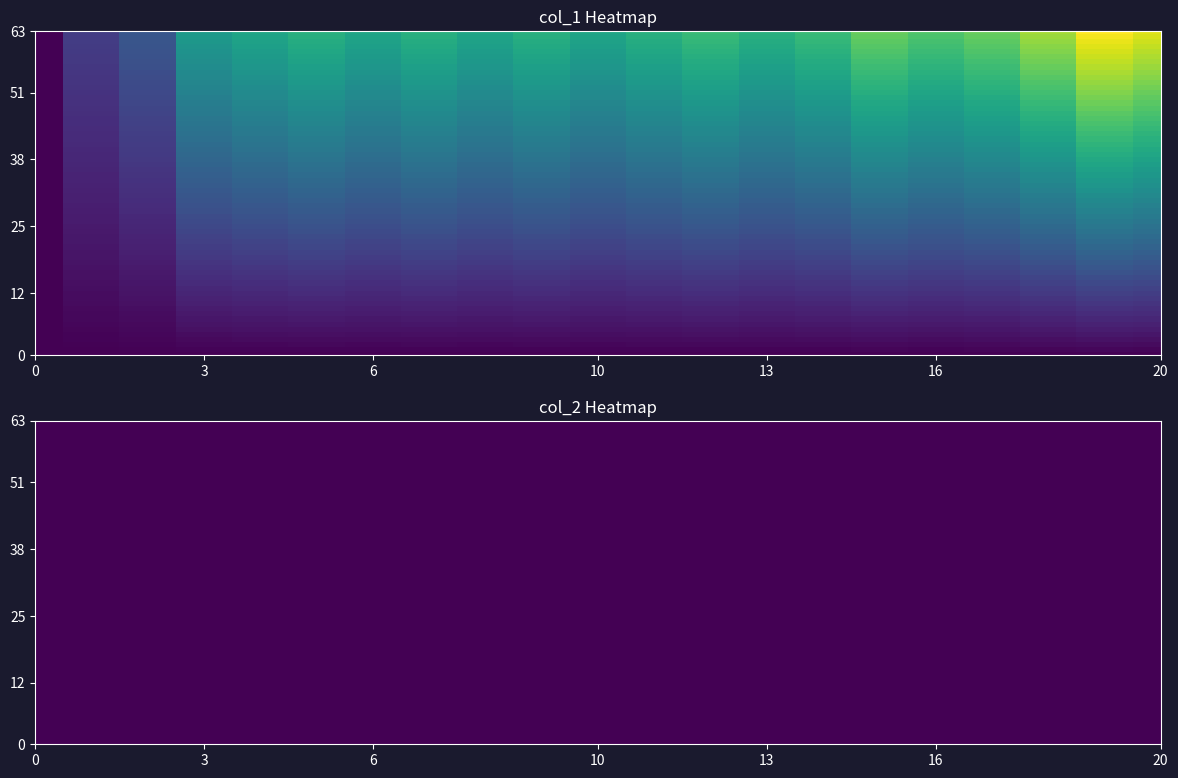

What is the difference between the maximum and minimum values?

19.2